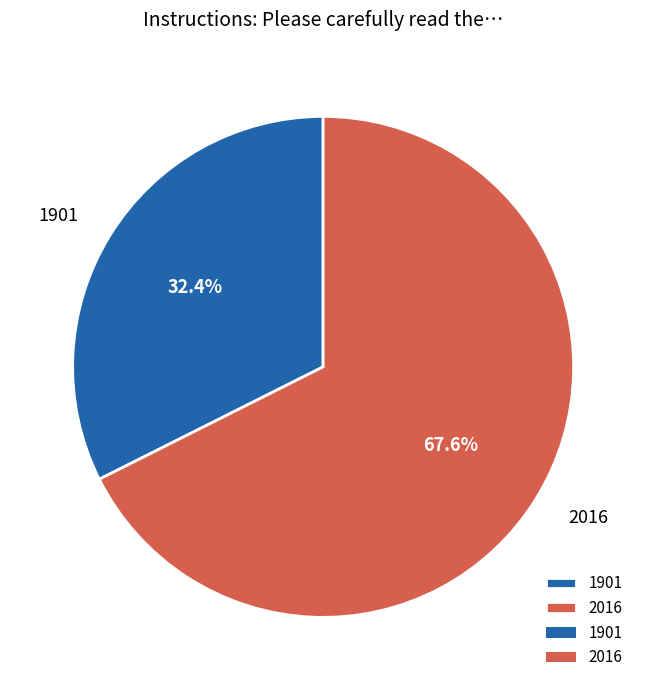

What is the largest slice in the pie chart?

2016